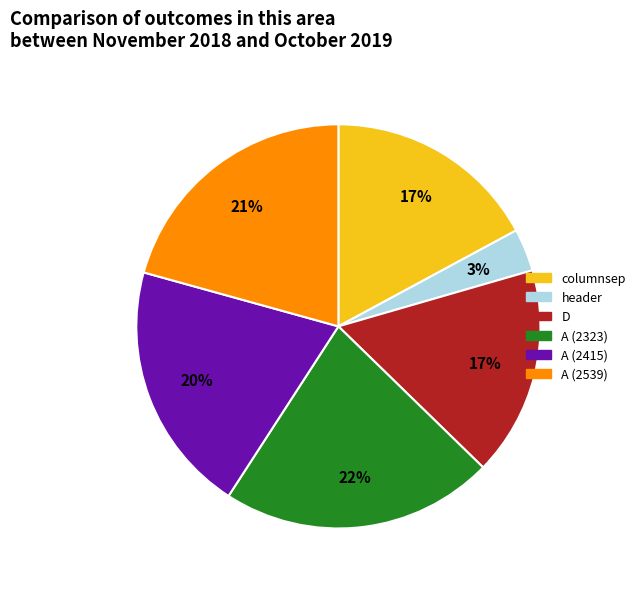

What percentage is the A (2539) slice, to the nearest percent?

21%